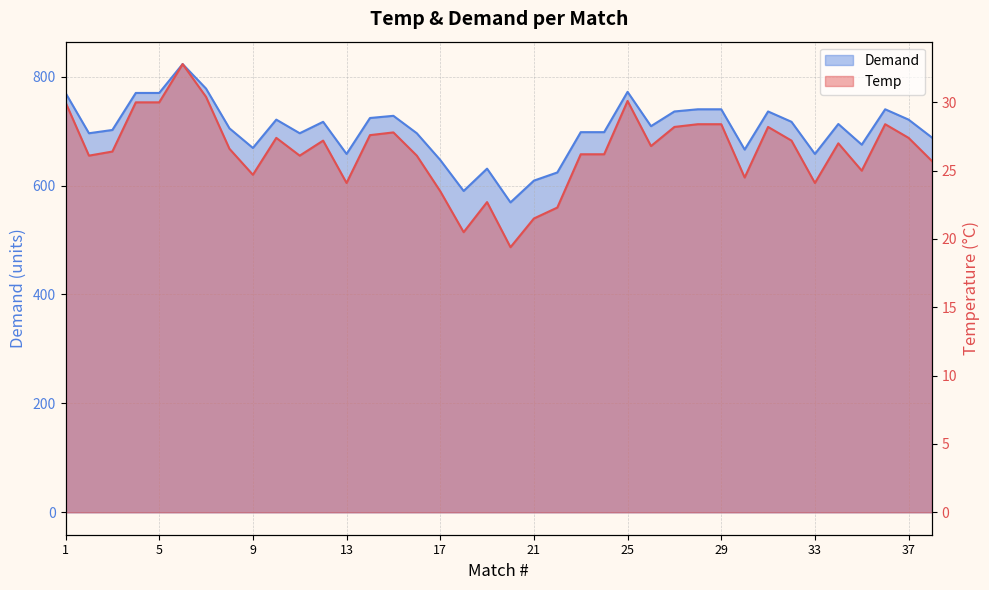

At 26, list the series in order from largest to smallest.

Demand, Temp